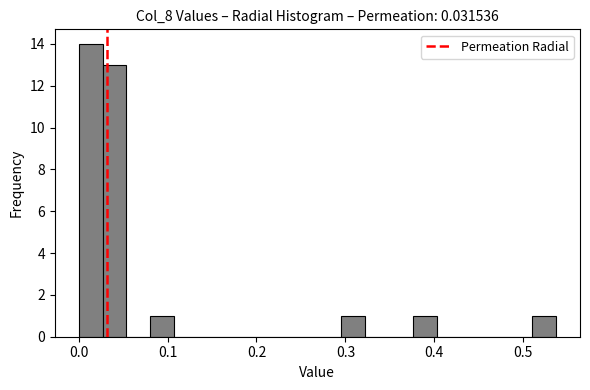

Around what value on the x-axis is the tallest bar? Give the approximate position of its centre, as read against the axis.

0.01